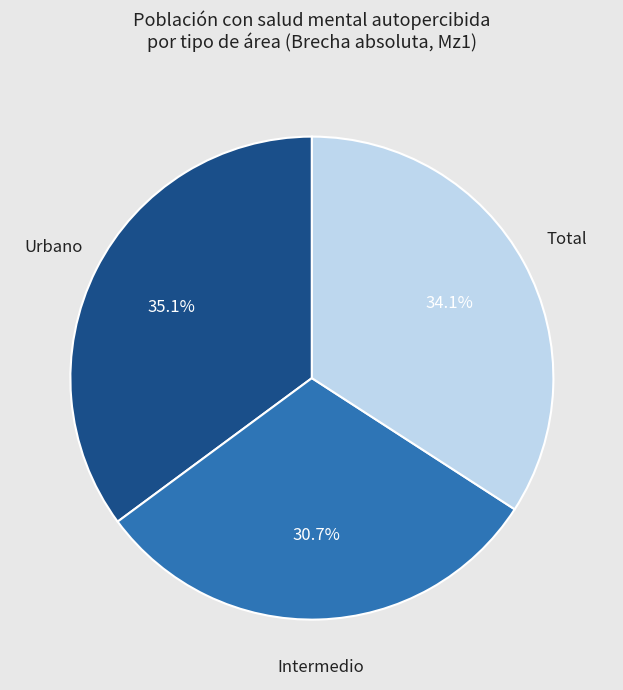

Does any single category account for the majority?

No